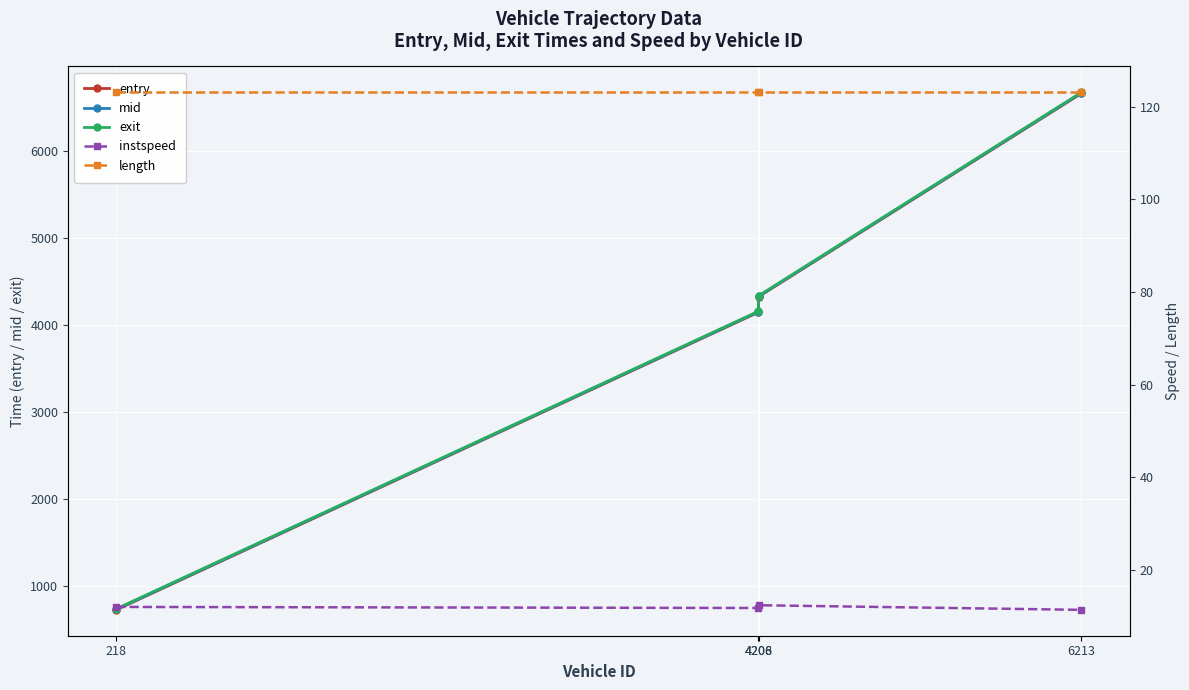

Reading left to right, extract all data points from this chart.

entry: 723.1	4145.2	4325.1	6662.9
mid: 728.5	4150.4	4330.1	6668.5
exit: 734.8	4156.5	4335.9	6674.9
instspeed: 12.0	11.8	12.4	11.4
length: 123.1	123.1	123.1	123.1